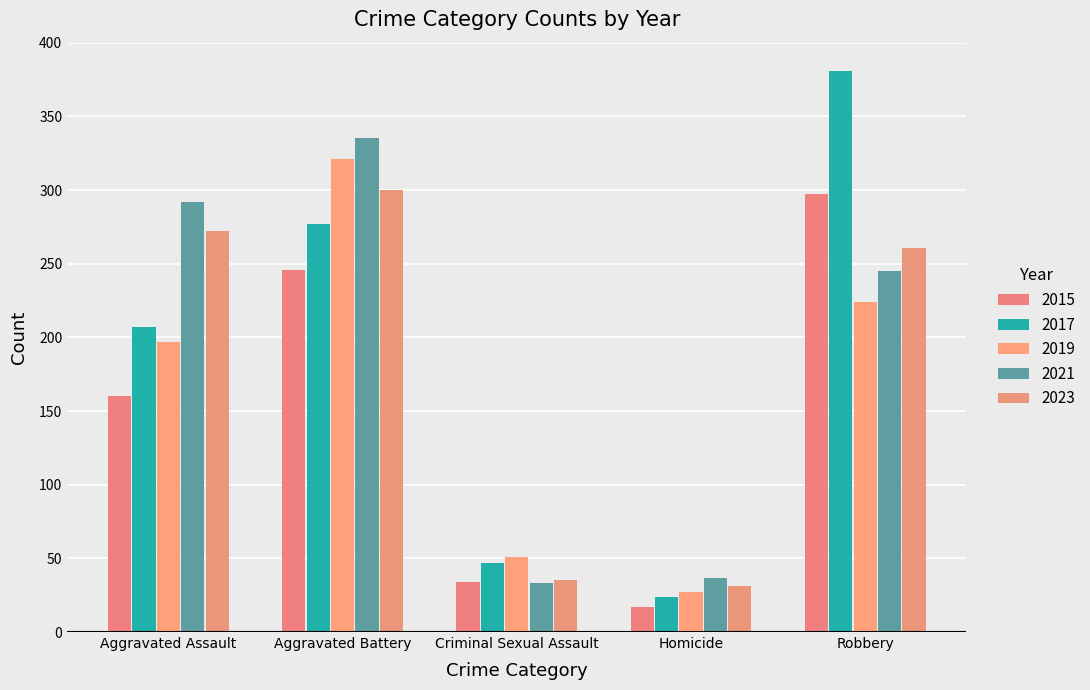

How many categories are shown in the chart?

5